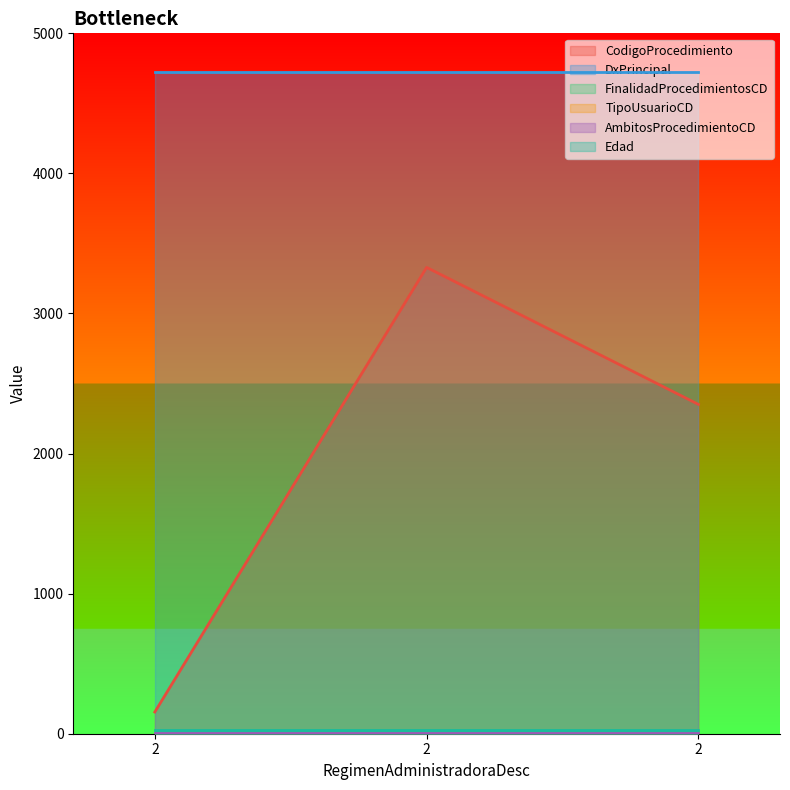

What is the value of the TipoUsuarioCD point at the 3rd from the left?

1